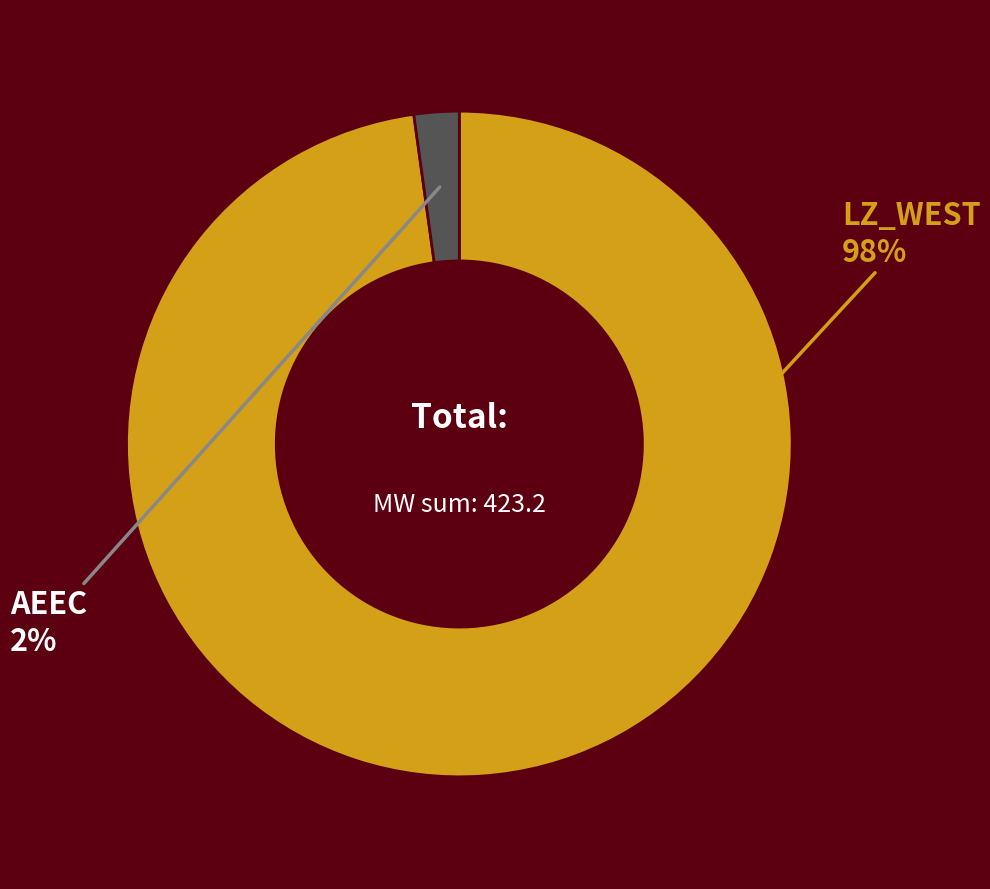

To the nearest percent, what is the average slice percentage?

50%